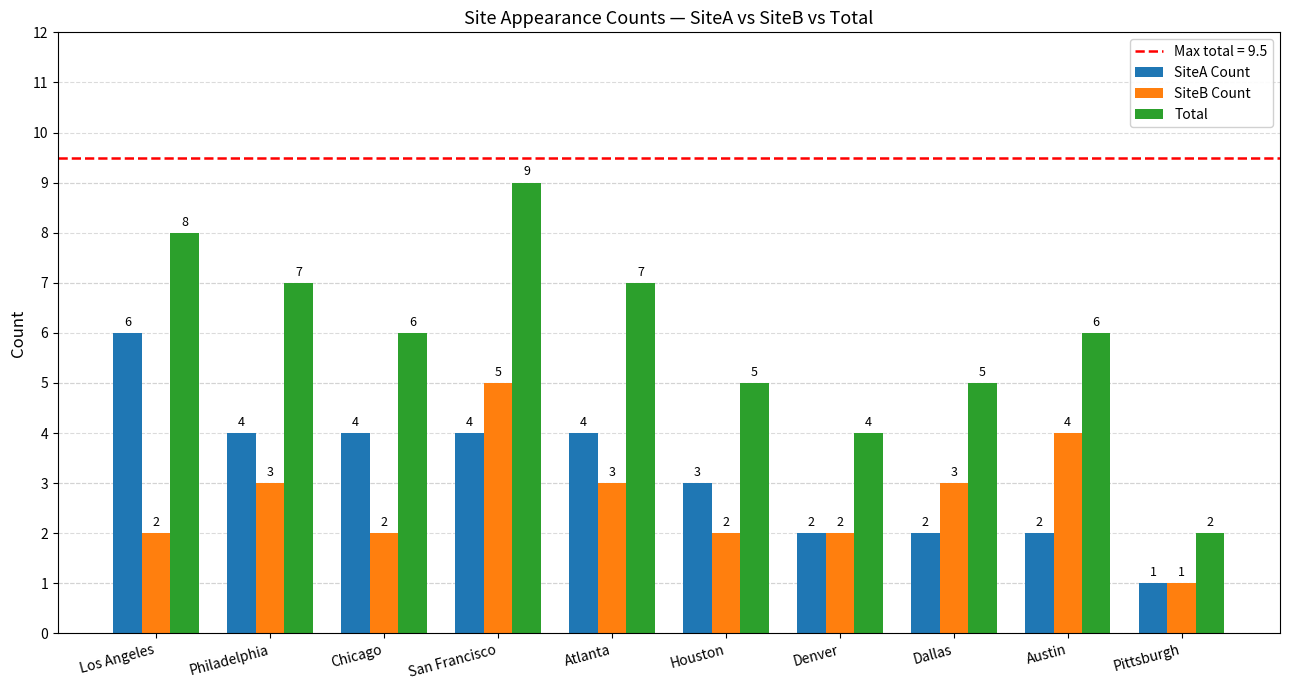

Reading left to right, extract all data points from this chart.

SiteA Count: 6	4	4	4	4	3	2	2	2	1
SiteB Count: 2	3	2	5	3	2	2	3	4	1
Total: 8	7	6	9	7	5	4	5	6	2